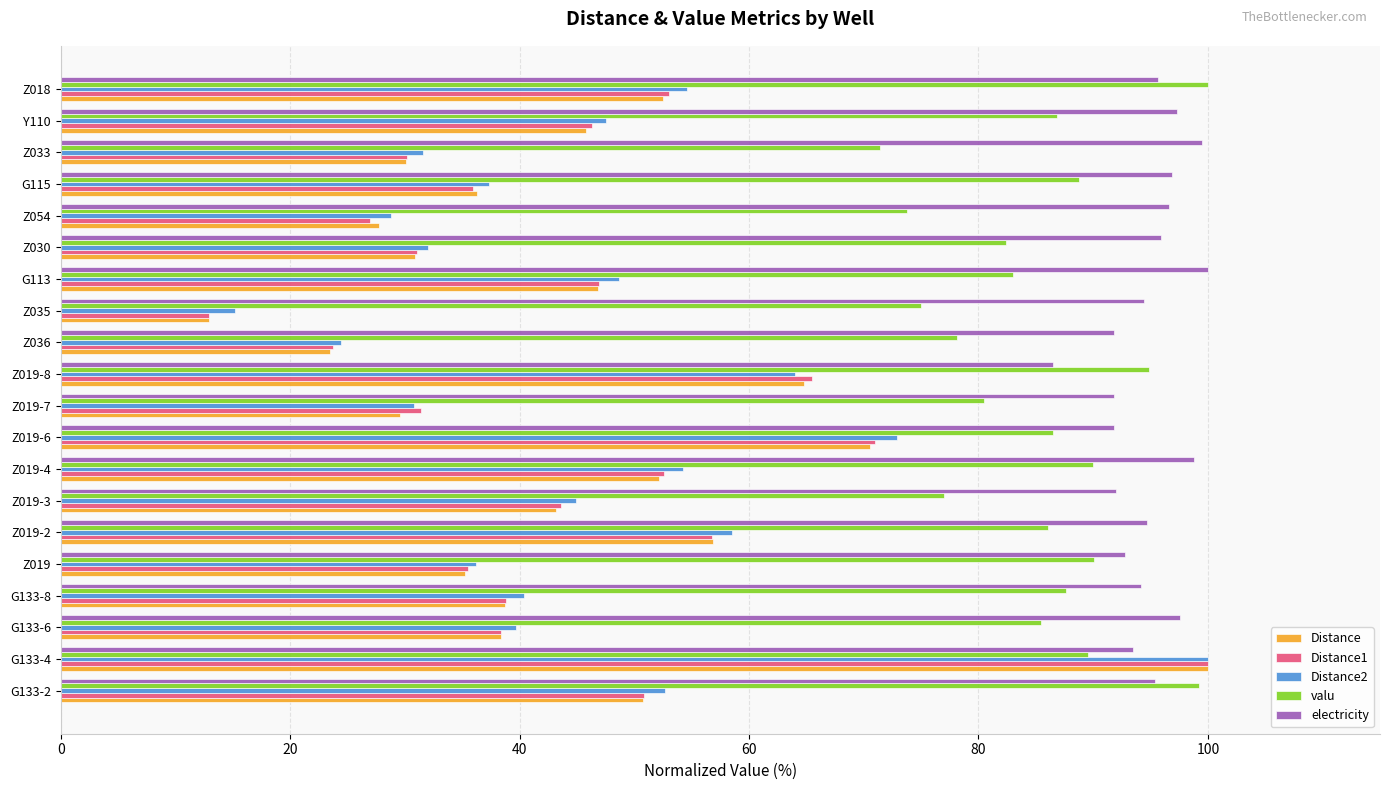

The valu series shows 90.1 at Z019. True or false?

True